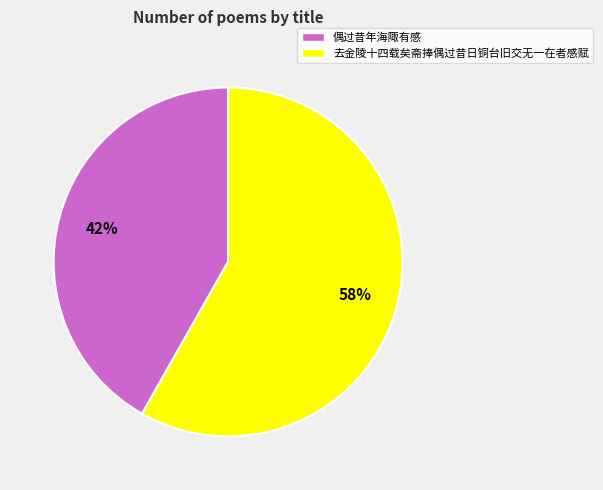

Does 去金陵十四载矣斋捧偶过昔日铜台旧交无一在者感赋 account for over 50% of the chart?

Yes